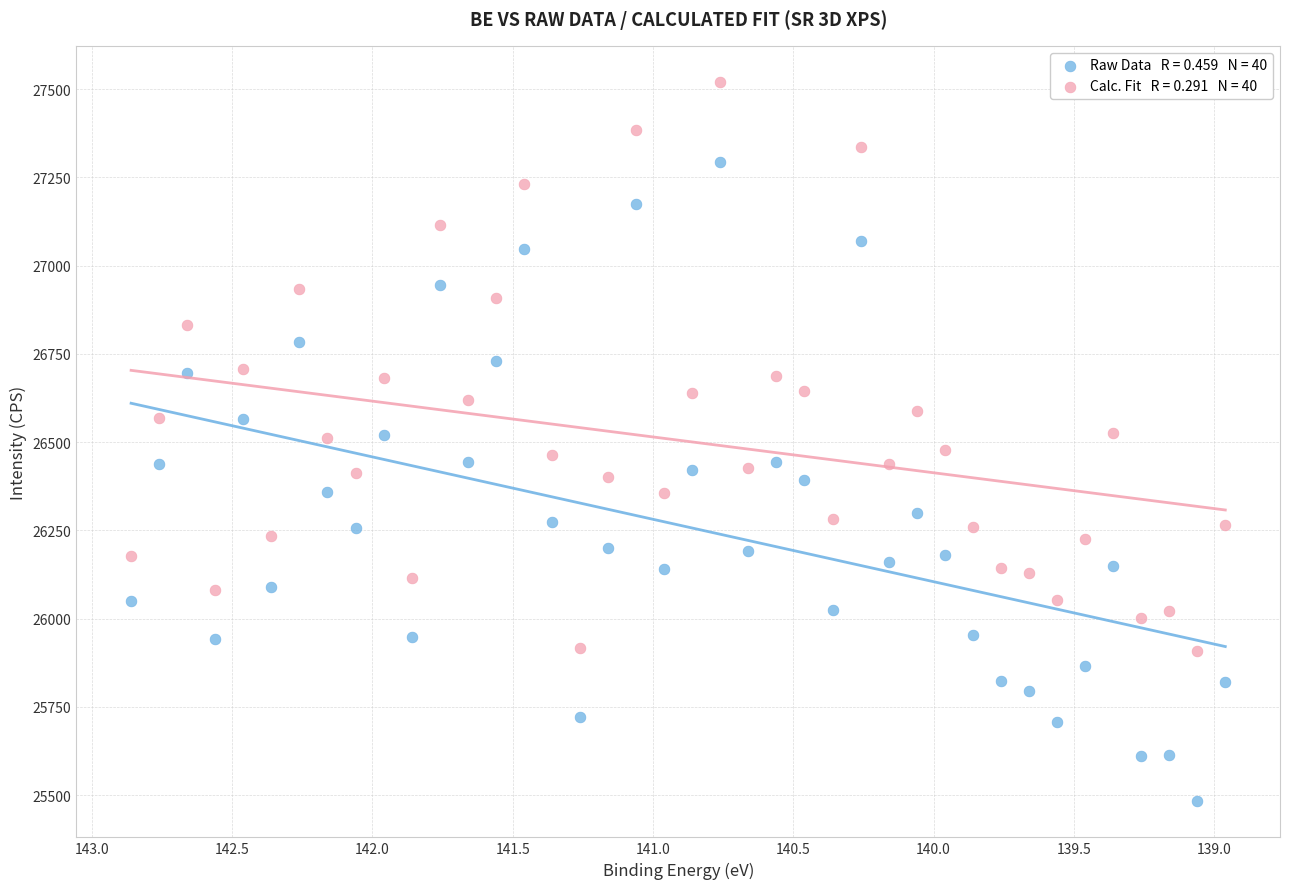

Across all data points, what is the range of Y values (max minus min)?

2038.6